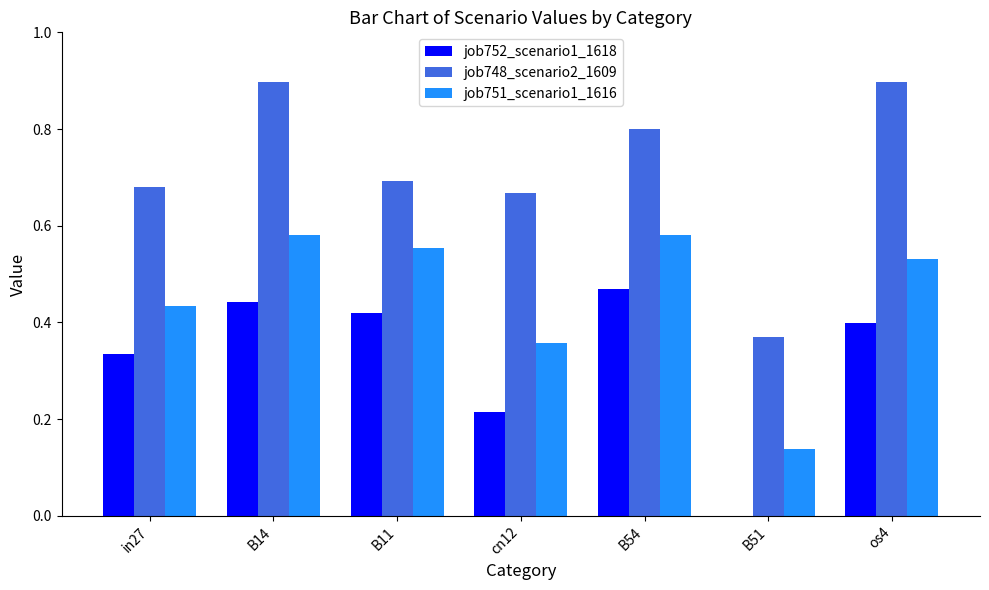

At which category is the sum across all series the highest?

B14